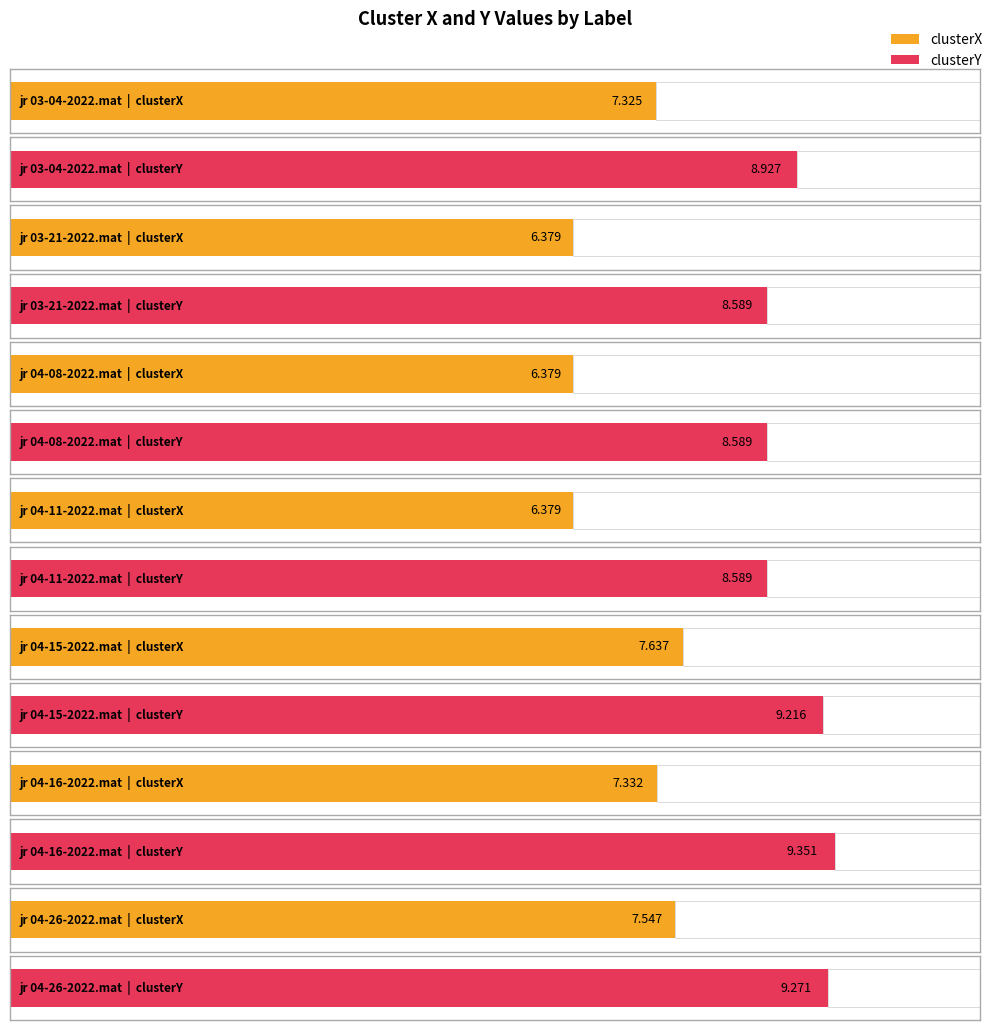

How many groups of bars are there?

7